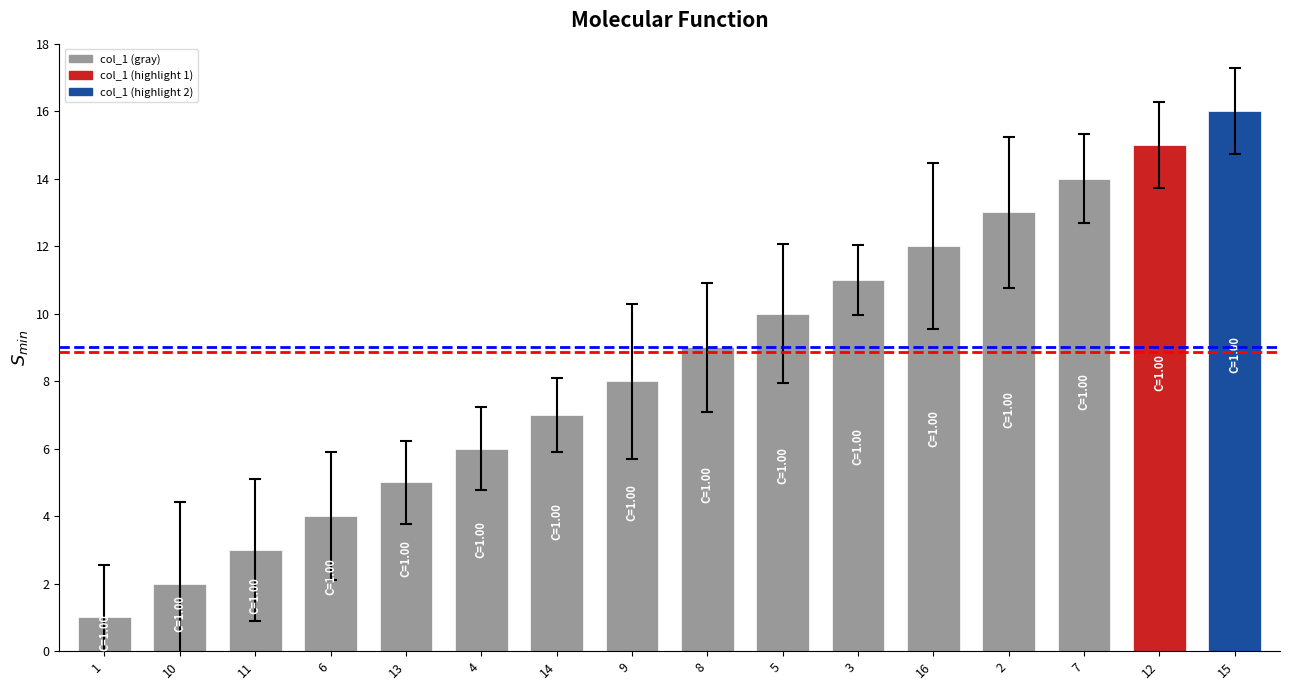

How many values are below 9?

8